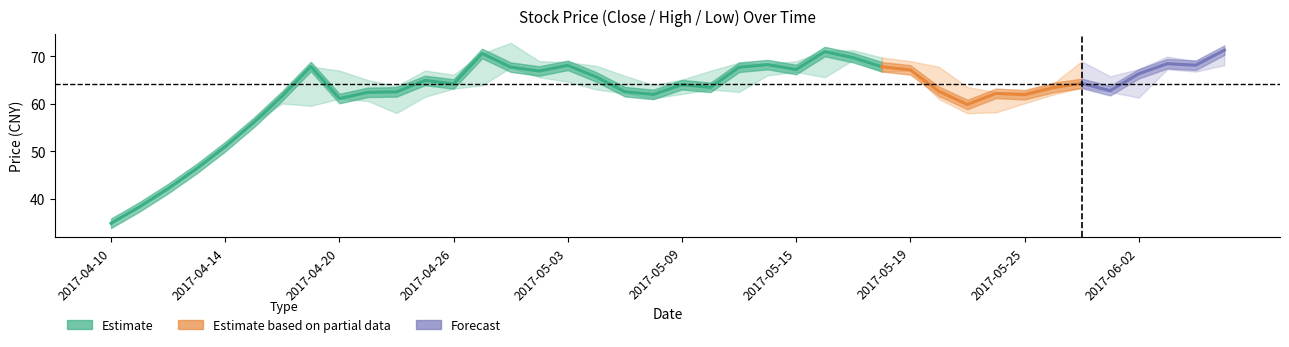

What is the label of the 18th point from the left?

2017-05-04